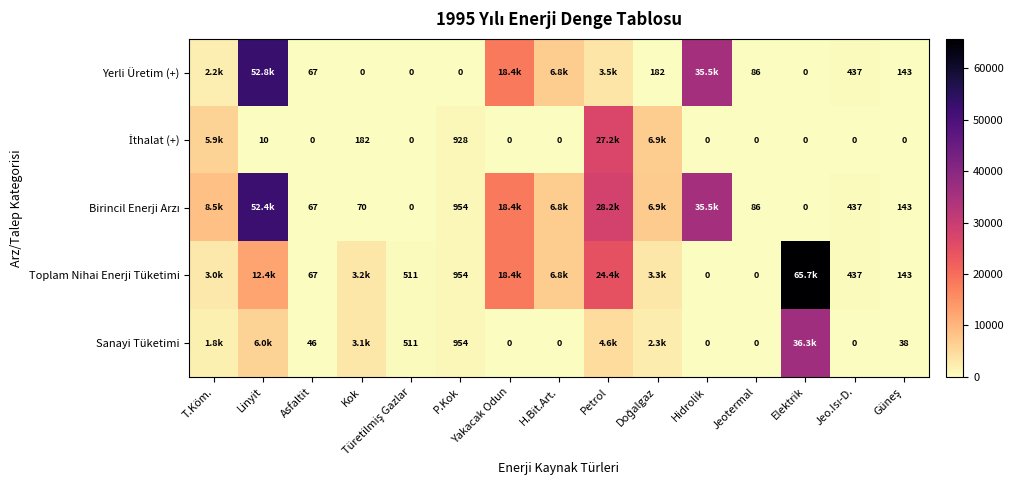

Is it true that İthalat (+) equals 27169.2 at Petrol?

True